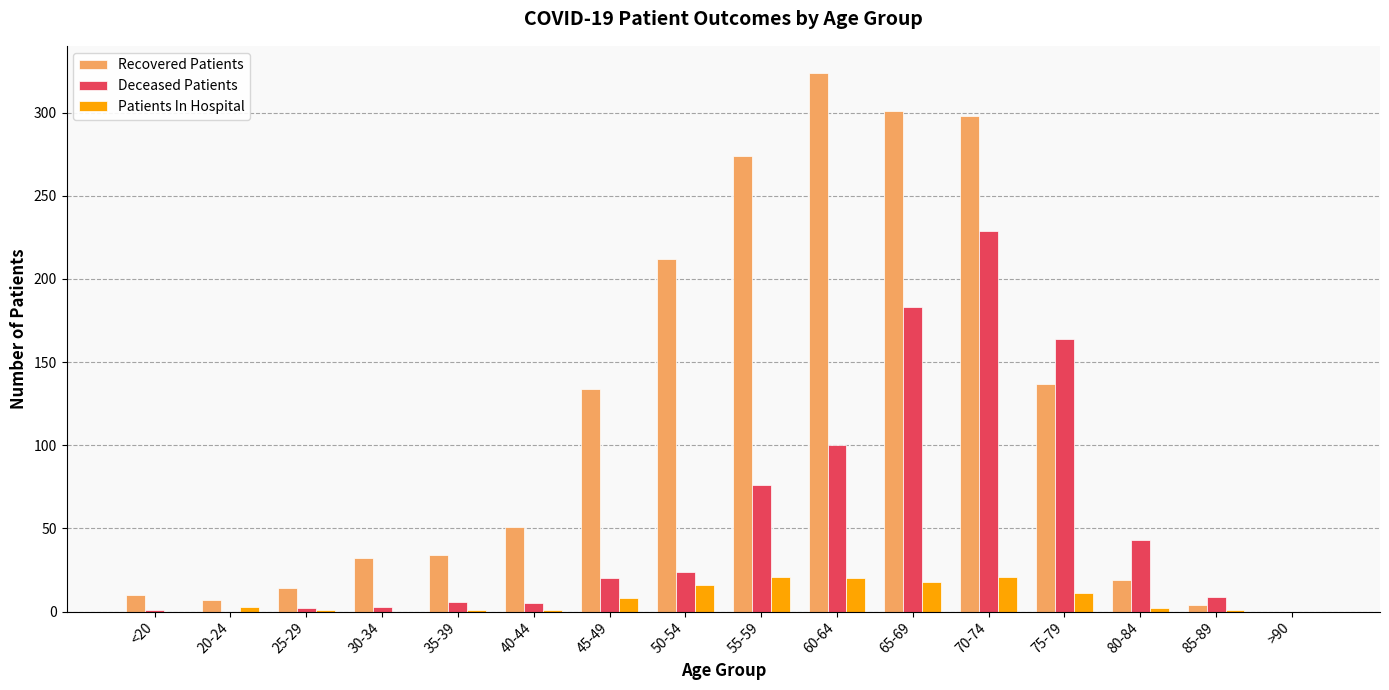

What value does the Patients In Hospital series have at 60-64?

20